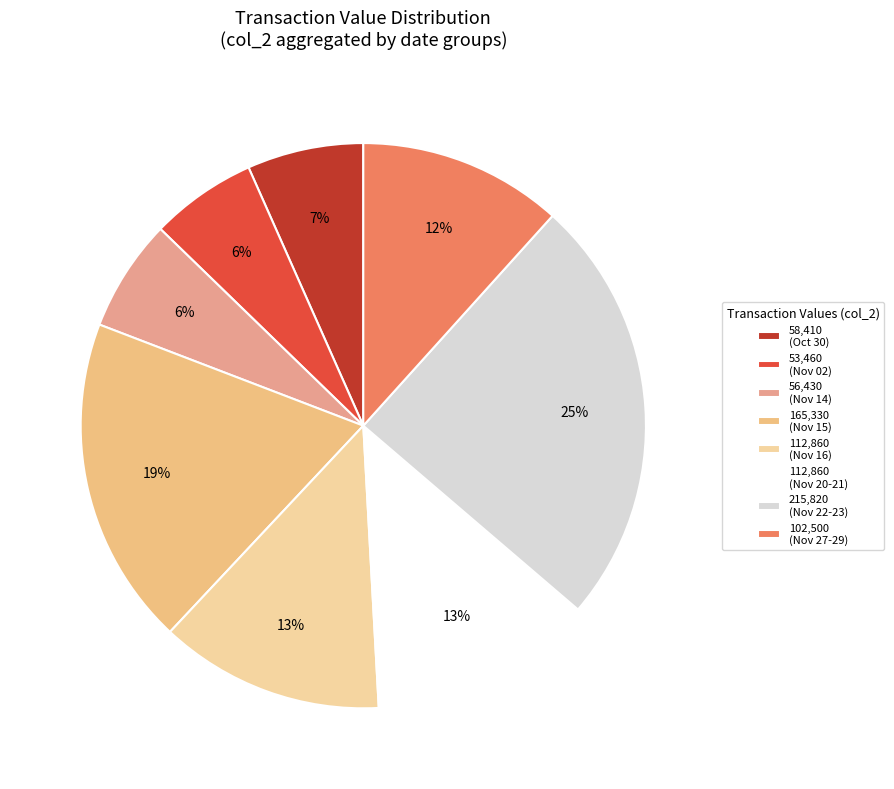

Count the number of slices in the pie.

8